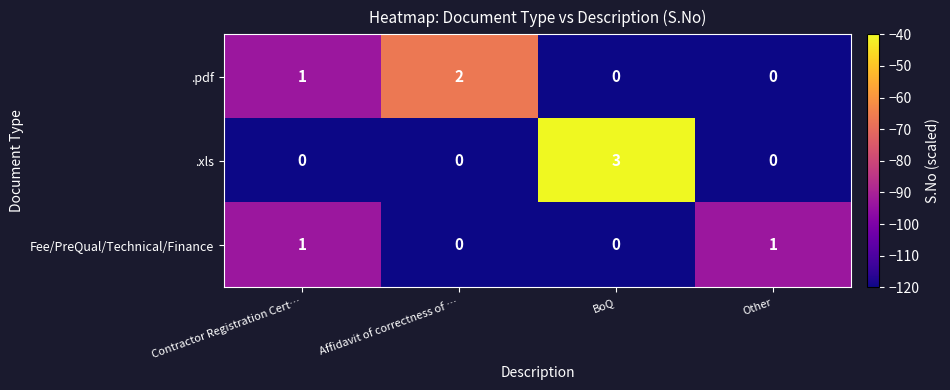

At which category does the chart reach its peak across all series?

BoQ